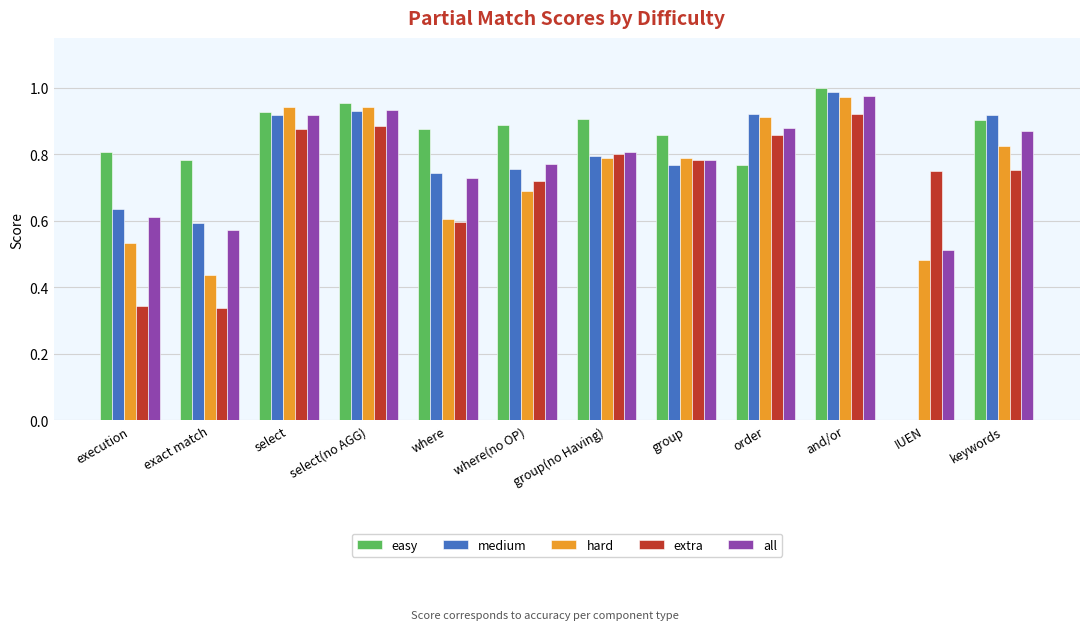

Which category has the highest value in the easy series?

and/or